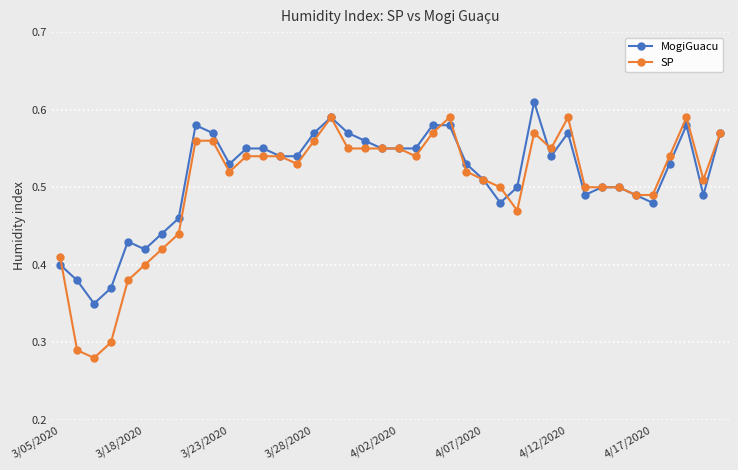

List the series in order of their overall mean, highest first.

MogiGuacu, SP